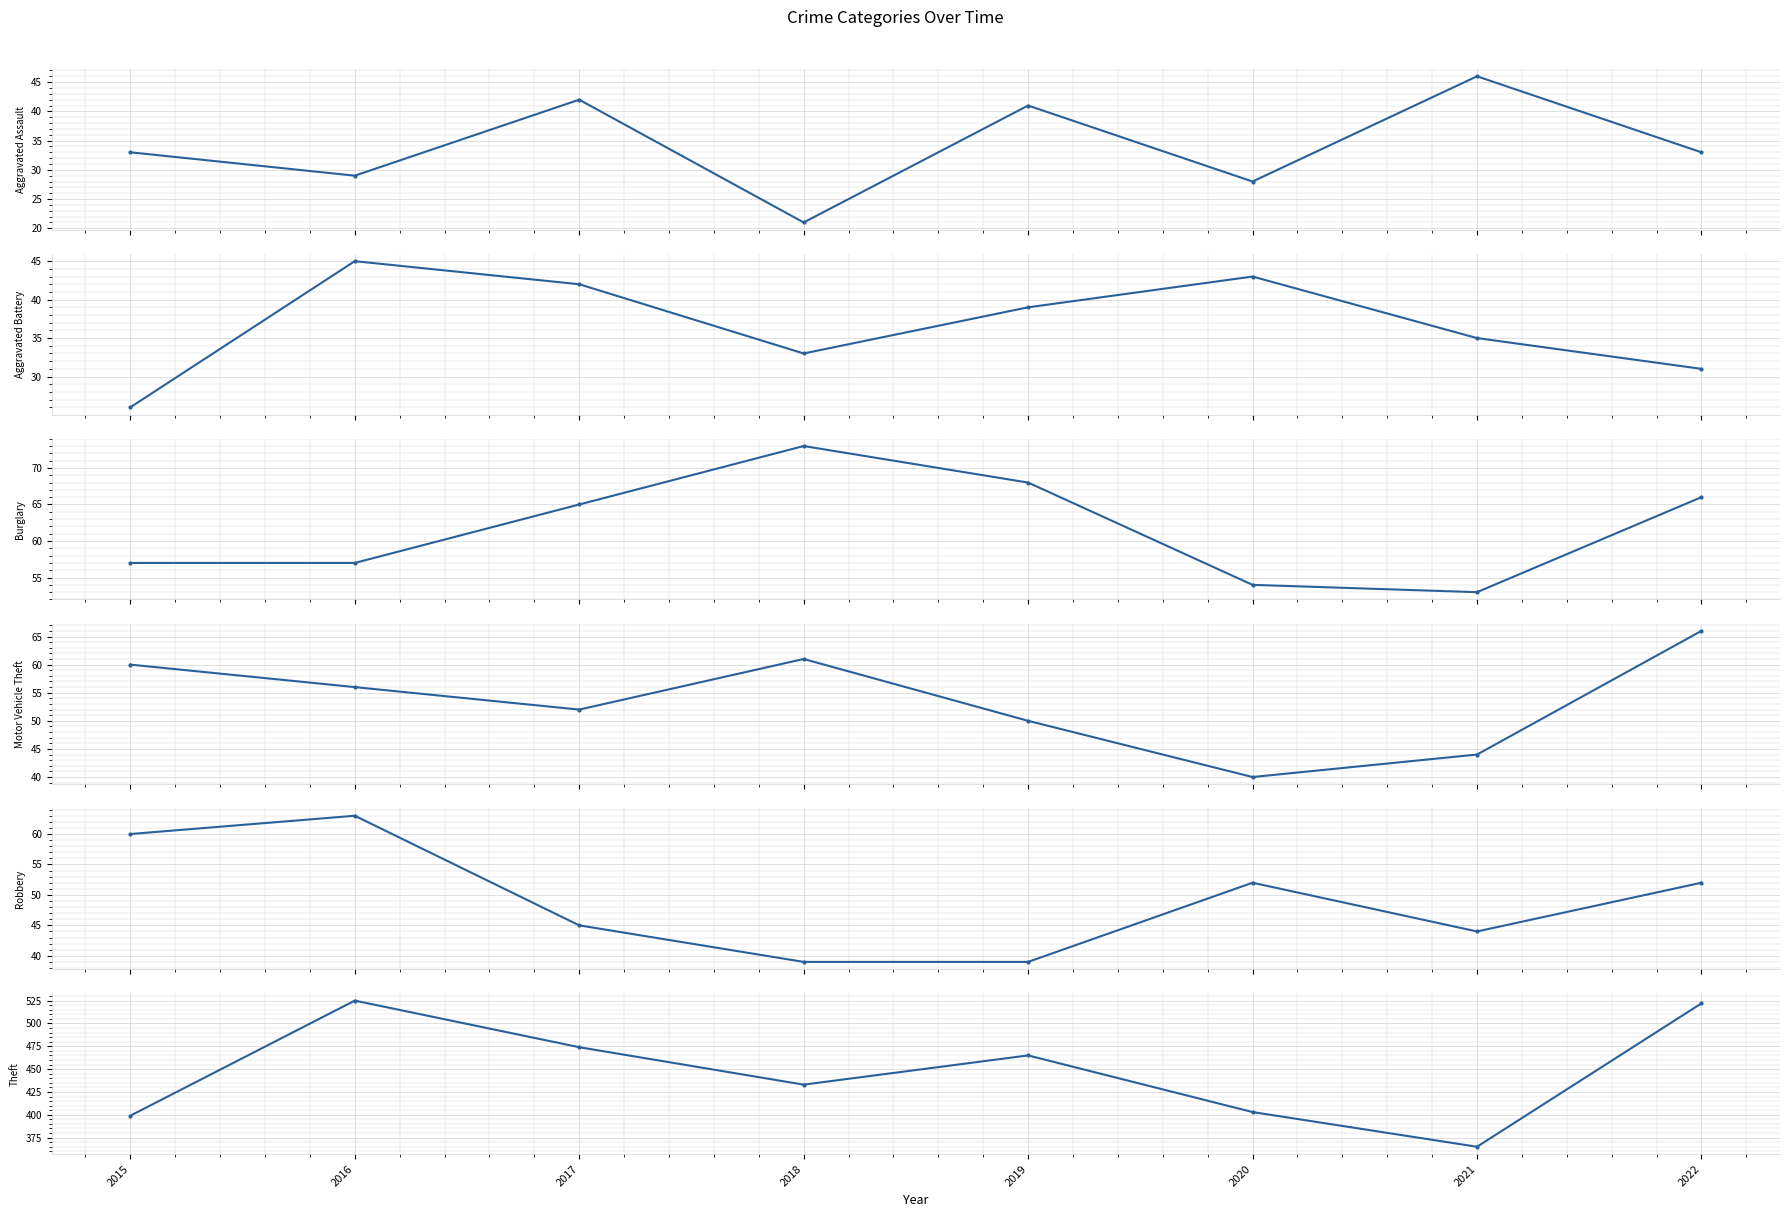

What is the minimum value shown in the chart?

21